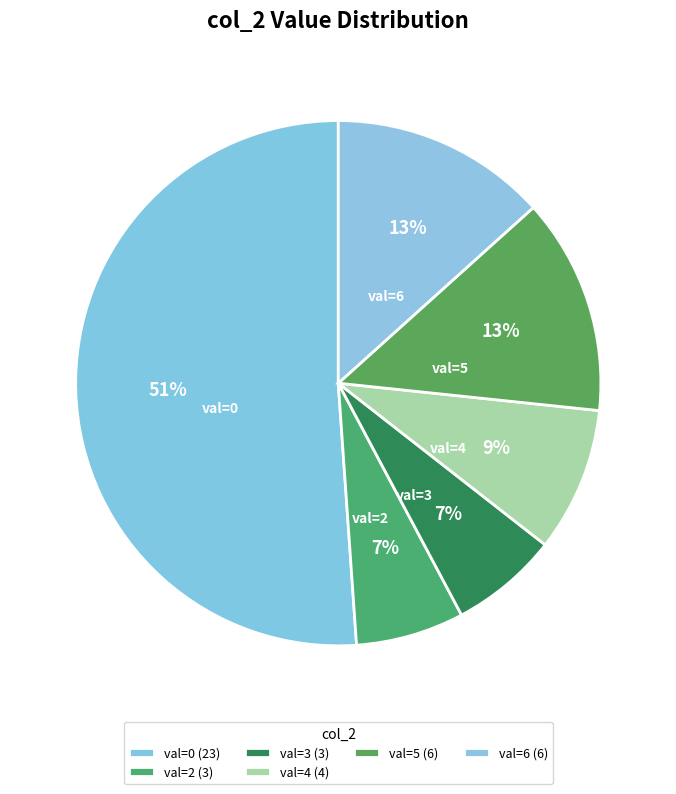

Is there a majority slice in this chart?

Yes